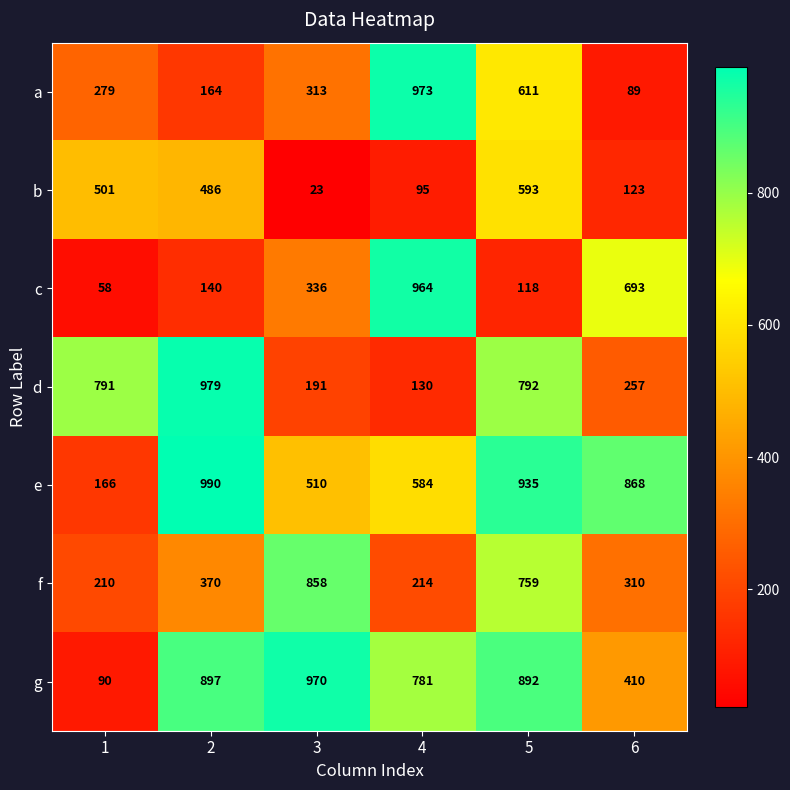

Rank the series at 5 from highest to lowest value.

e, g, d, f, a, b, c